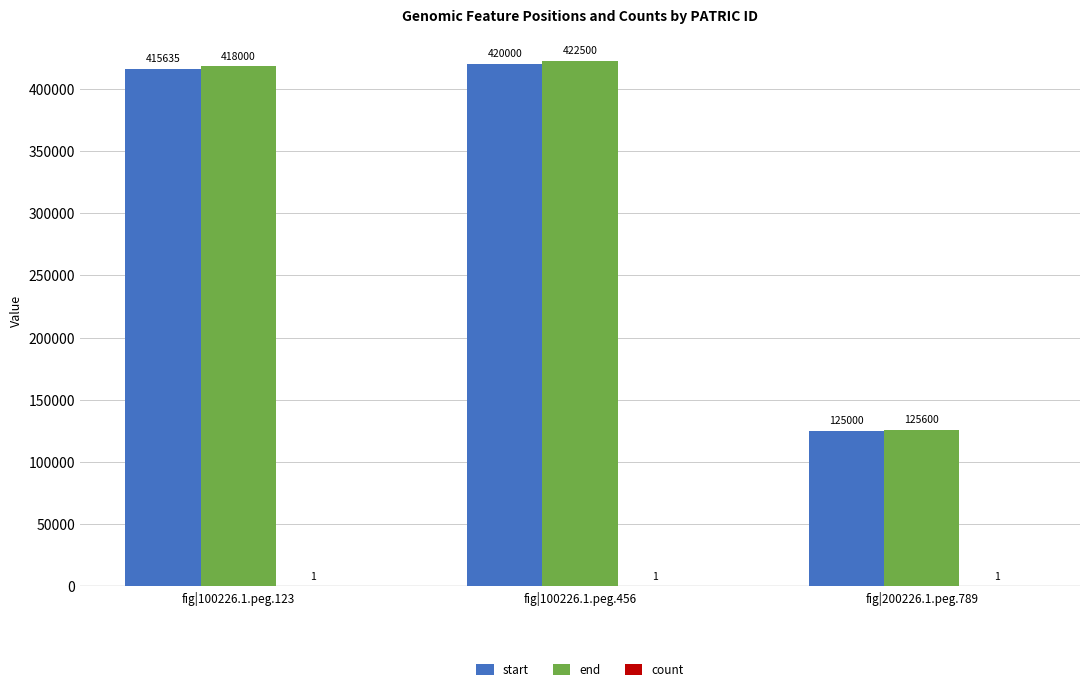

True or false: start has a value of 84993 at fig|200226.1.peg.789.

False